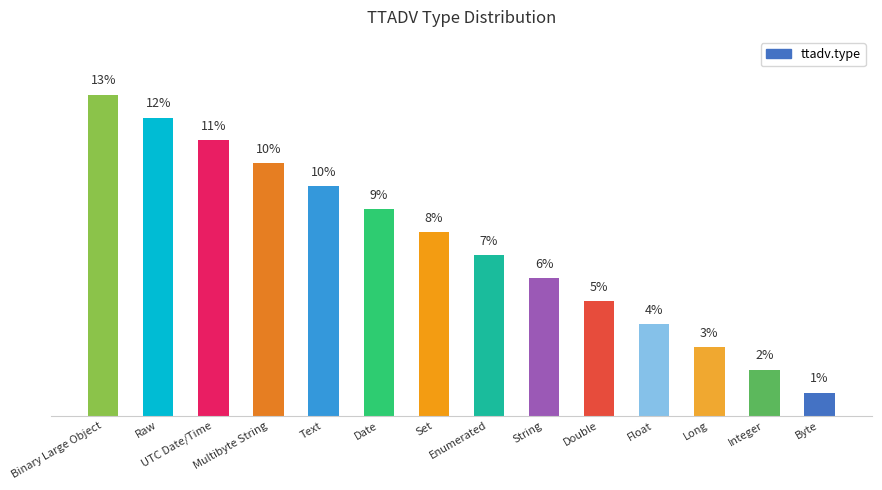

Approximately how many times larger is the value at Integer compared to Multibyte String?

0.2